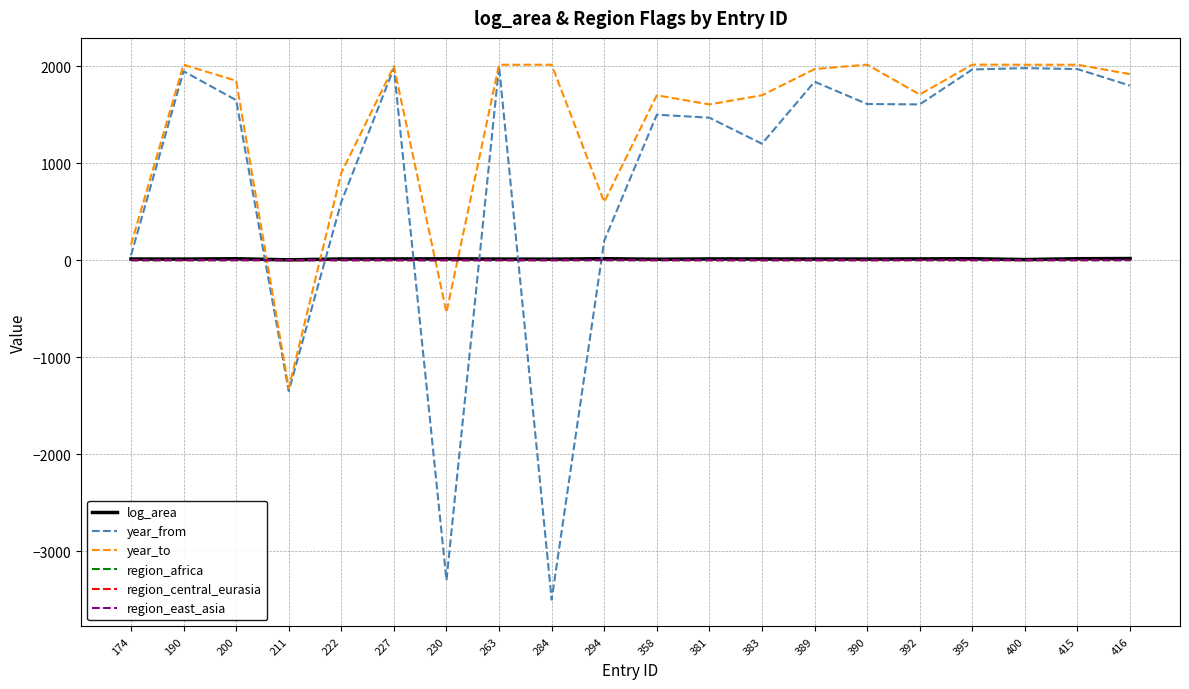

What is the difference between the second highest and second lowest values in the region_east_asia series?

1.0